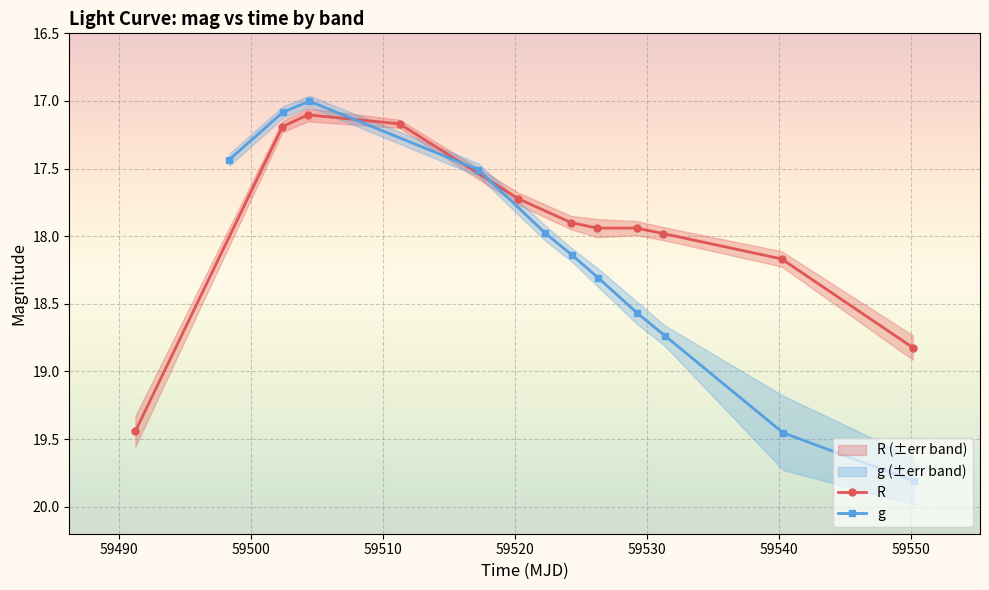

True or false: g has more than 1 points higher than both neighbors.

False